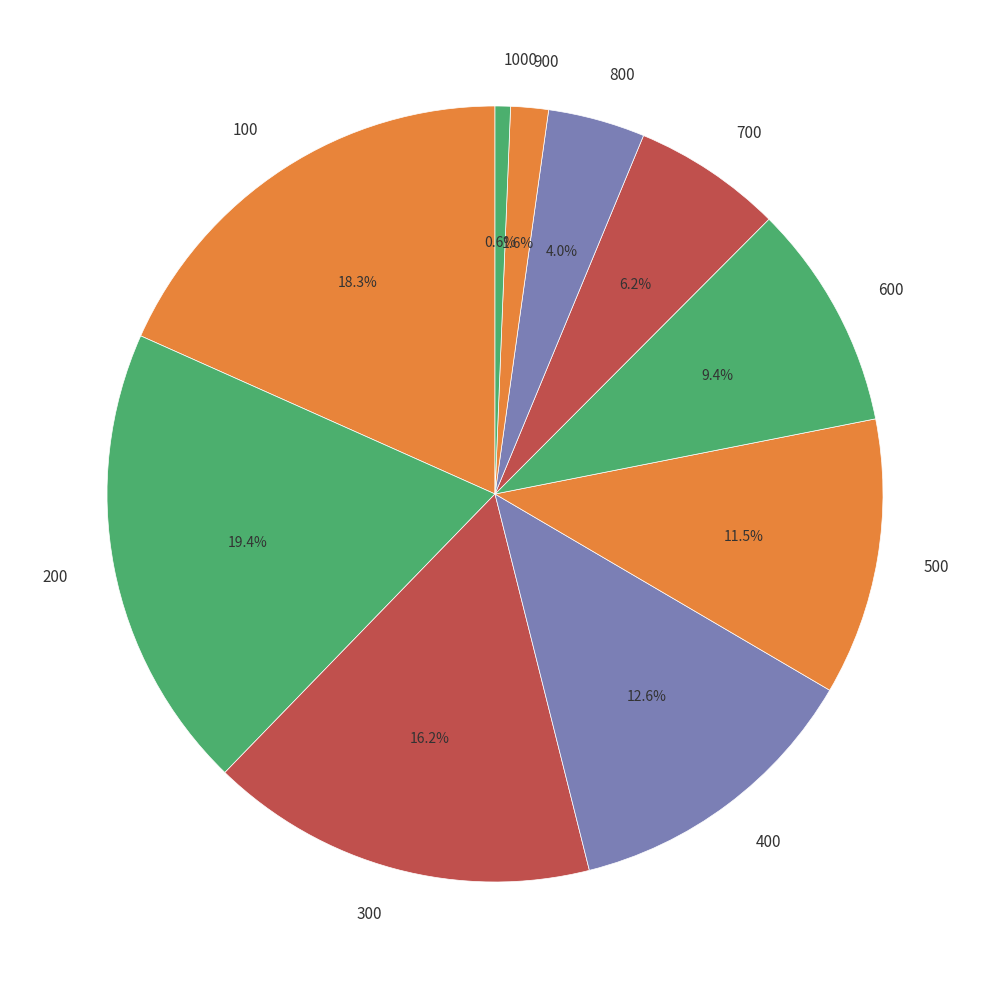

To the nearest percent, what portion does 900 represent?

2%